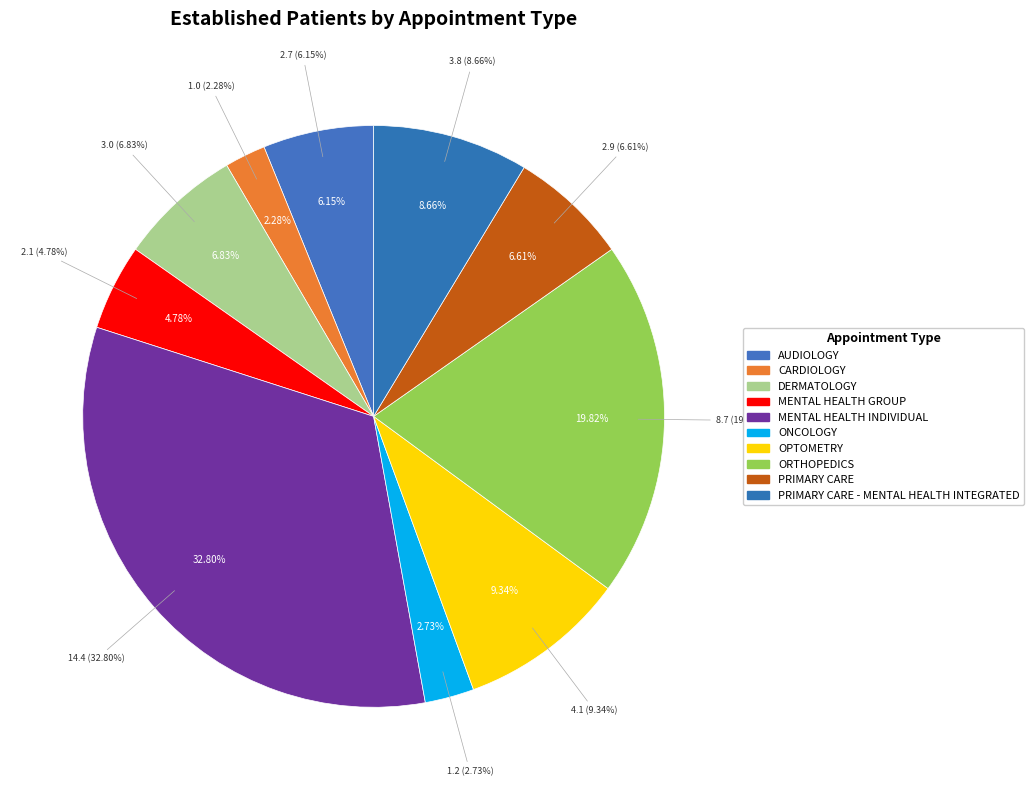

Rank the categories by value from lowest to highest.

CARDIOLOGY, ONCOLOGY, MENTAL HEALTH GROUP, AUDIOLOGY, PRIMARY CARE, DERMATOLOGY, PRIMARY CARE - MENTAL HEALTH INTEGRATED, OPTOMETRY, ORTHOPEDICS, MENTAL HEALTH INDIVIDUAL